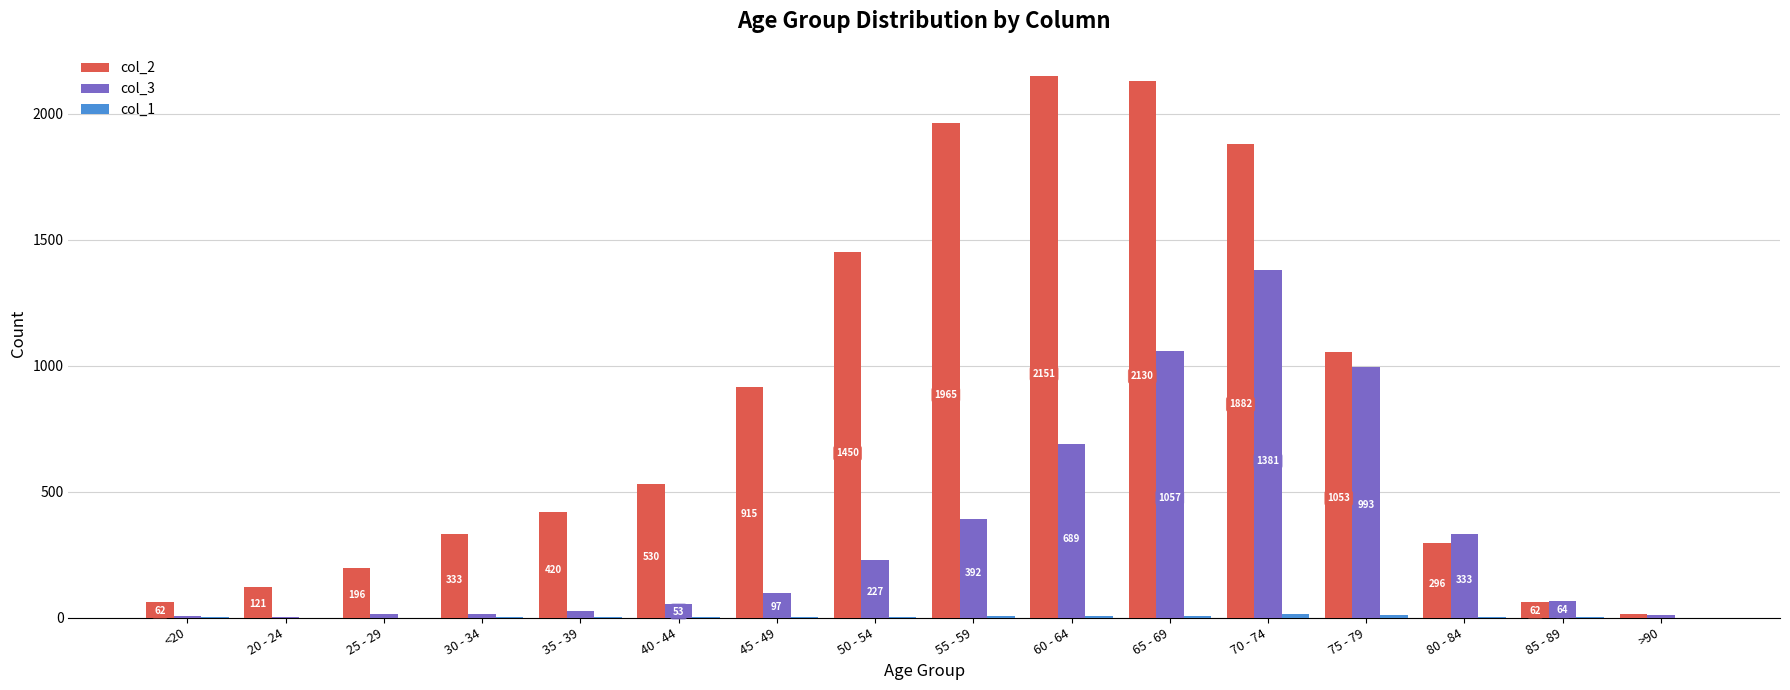

At which category does the chart reach its peak across all series?

60 - 64